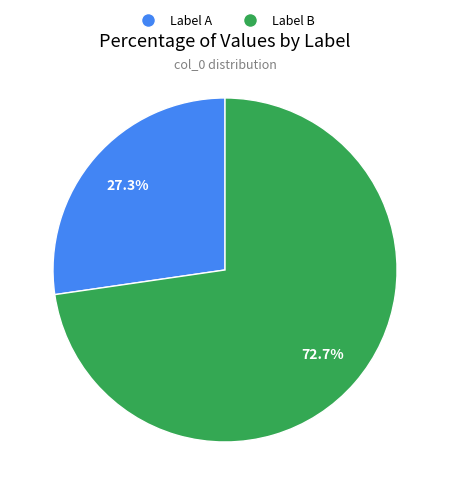

Approximately how many times larger is the value at Label A compared to Label B?

0.4